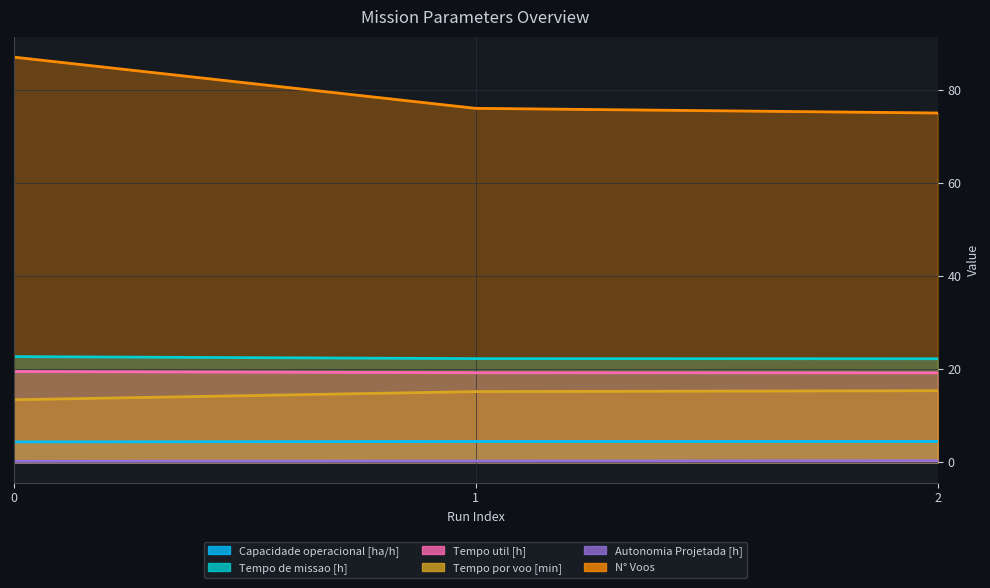

At how many categories does at least one series exceed 48?

3